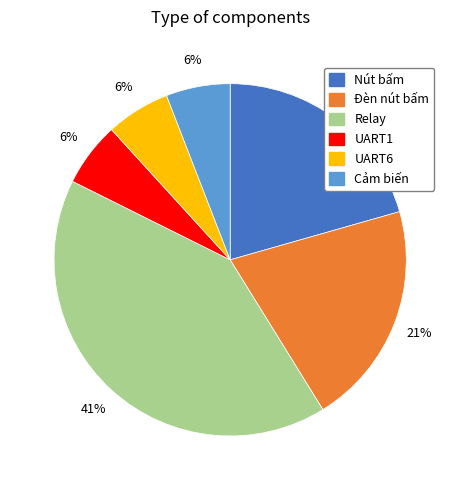

What is the ratio of the value at UART6 to the value at Nút bấm?

0.3